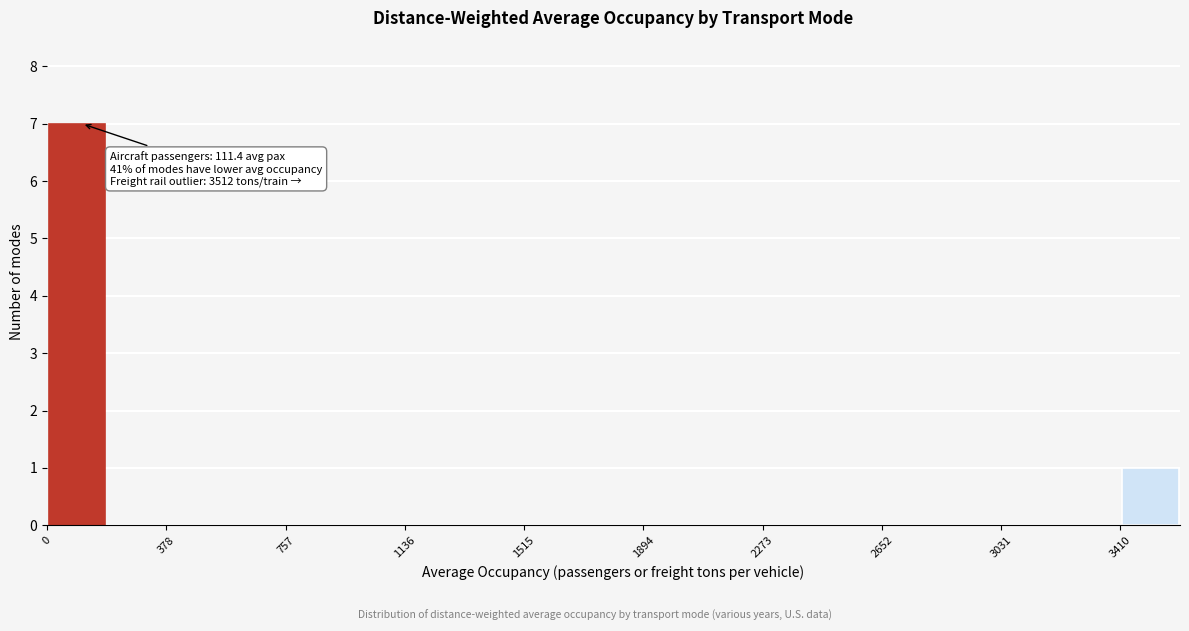

Around what value on the x-axis is the tallest bar? Give the approximate position of its centre, as read against the axis.

100